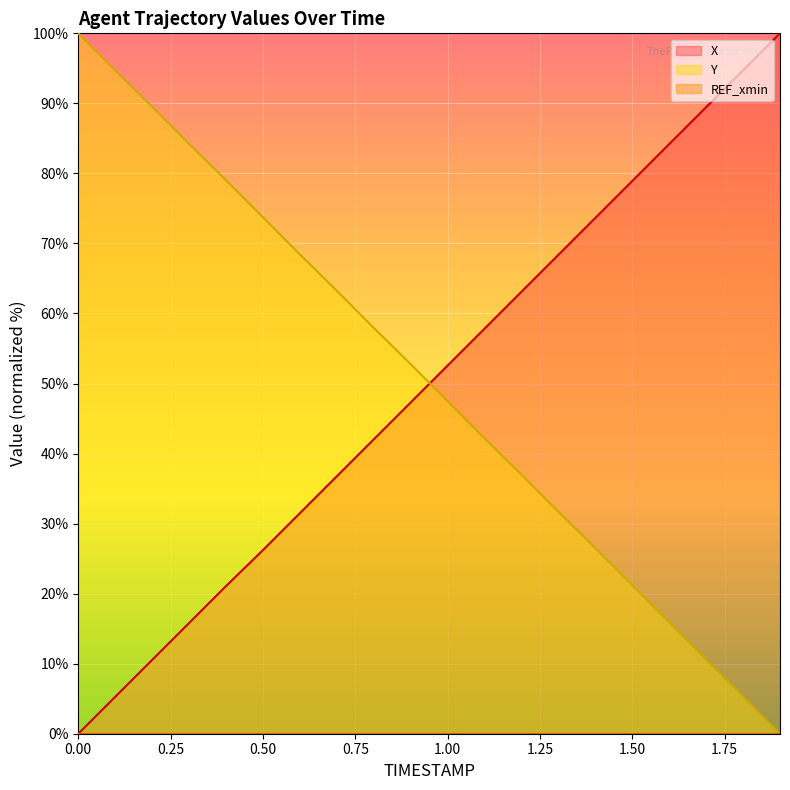

Count the number of data series in this chart.

3